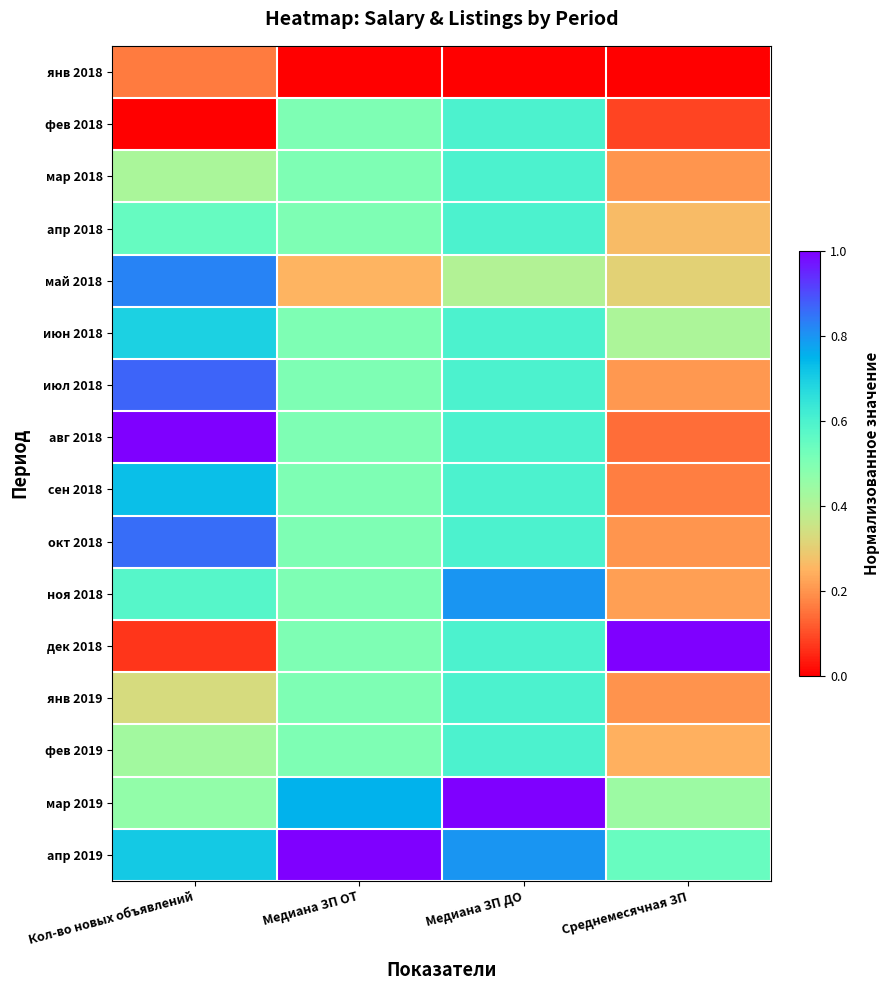

At which category is the sum across all series the highest?

Медиана ЗП ДО